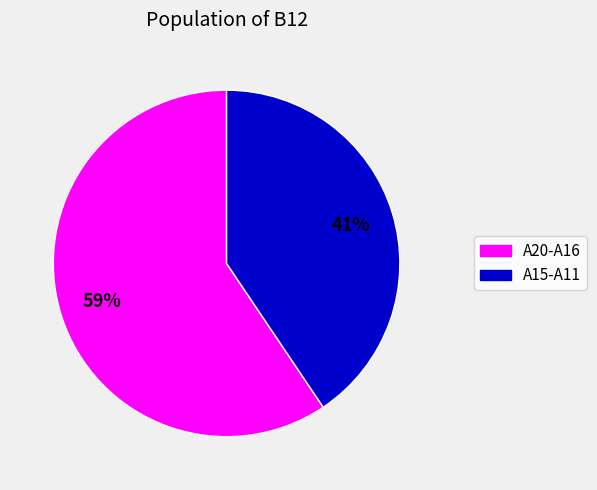

How many segments does this pie chart have?

2